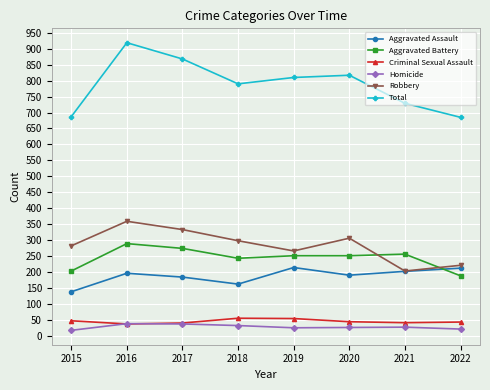

What are all the series names shown in the legend?

Aggravated Assault, Aggravated Battery, Criminal Sexual Assault, Homicide, Robbery, Total